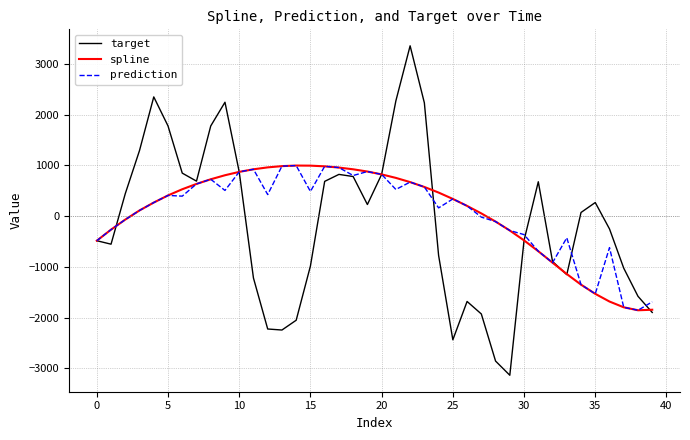

What is the difference between the maximum and second lowest values in the prediction series?

2792.5